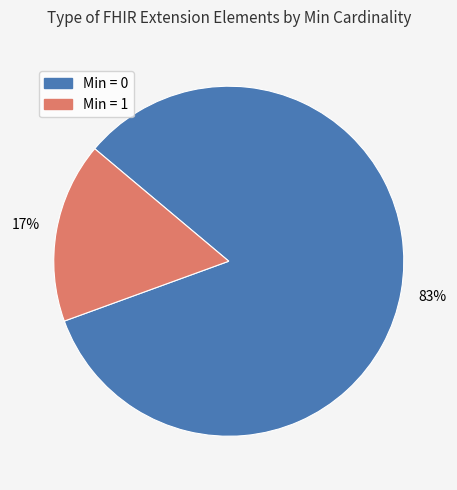

Does any single category account for the majority?

Yes